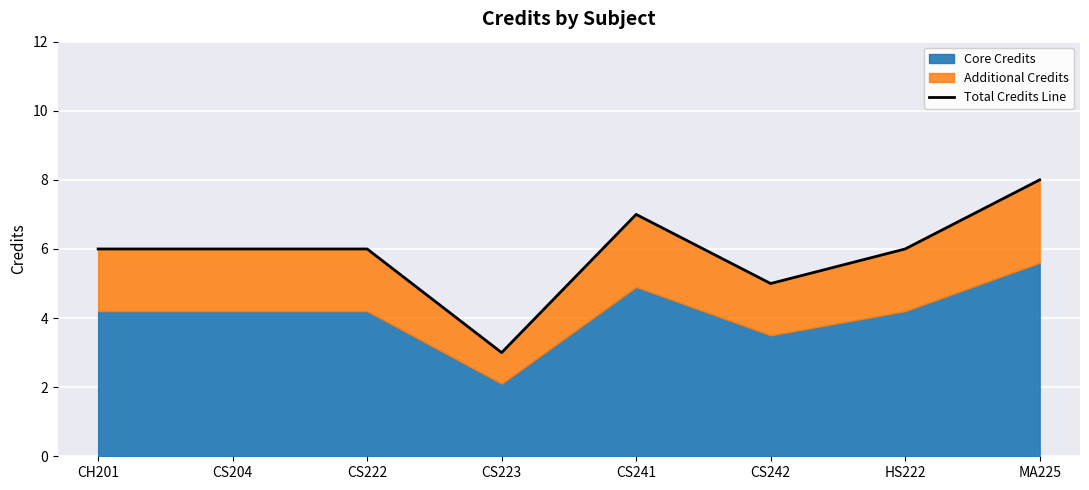

The value at HS222 is 3. True or false?

False